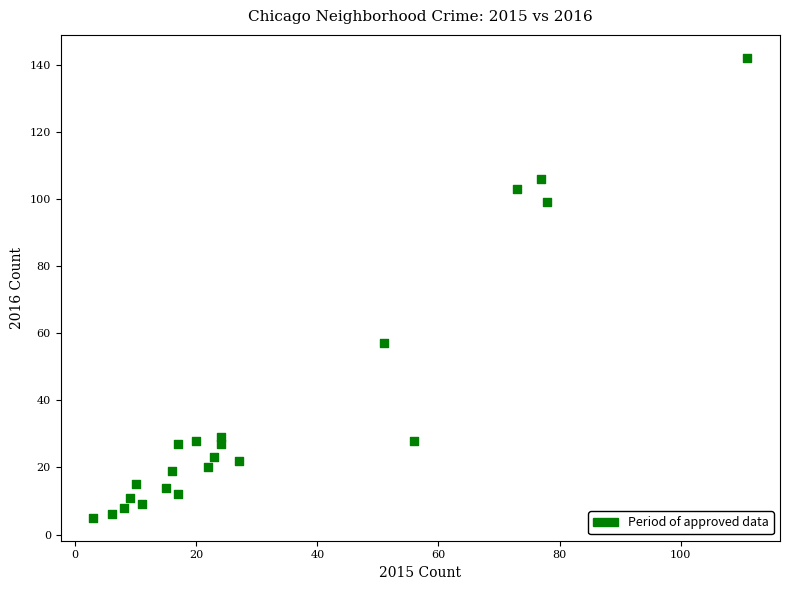

What is the range of Y values (max minus min)?

137